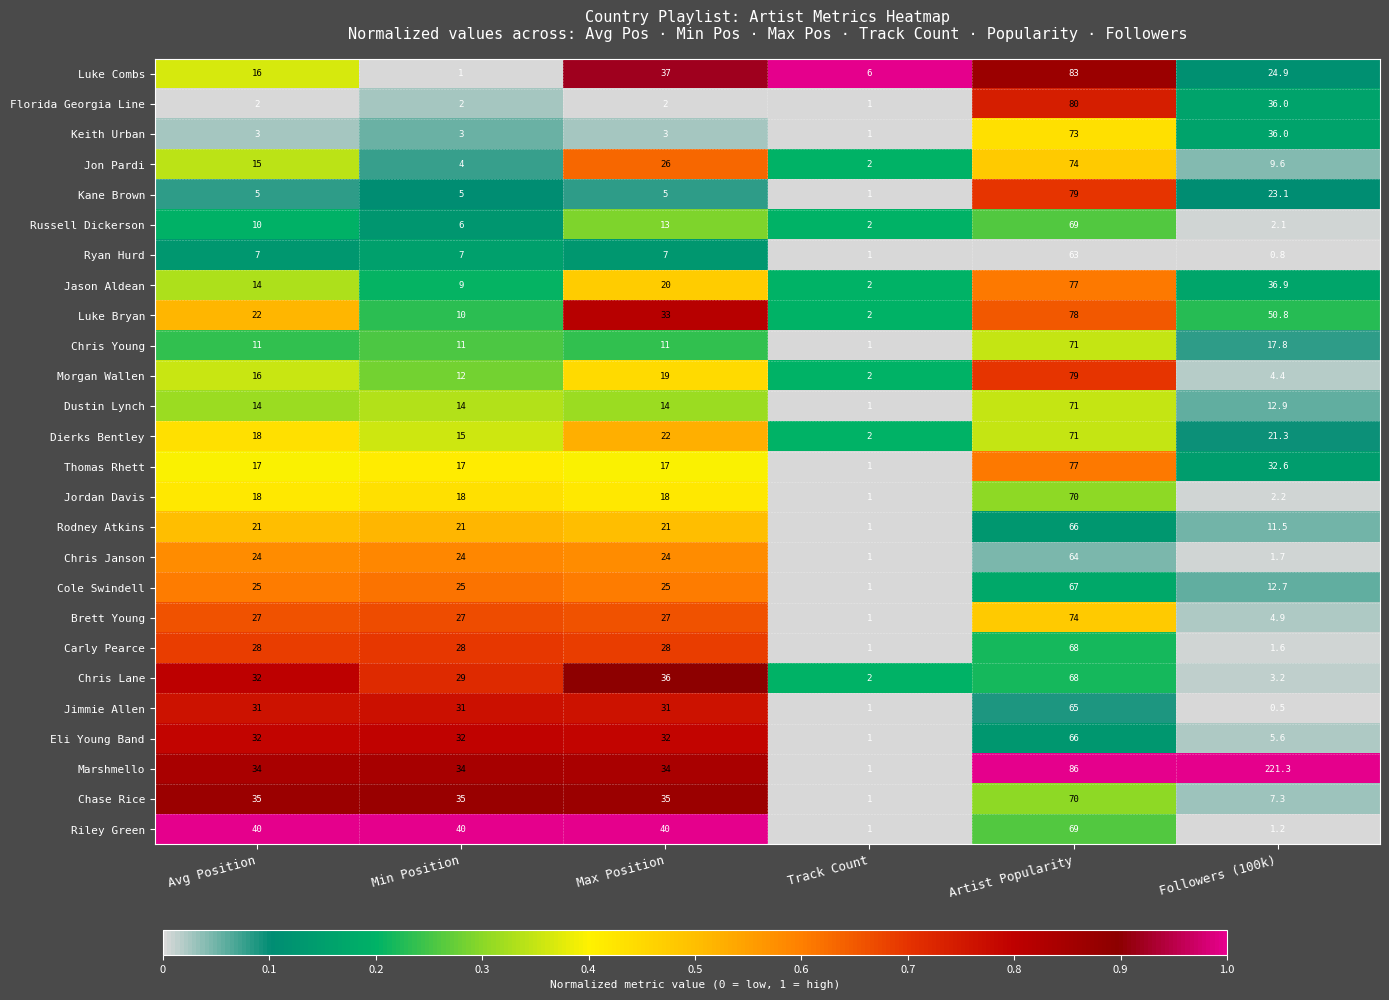

At Min Position, list the series in order from smallest to largest.

Luke Combs, Florida Georgia Line, Keith Urban, Jon Pardi, Kane Brown, Russell Dickerson, Ryan Hurd, Jason Aldean, Luke Bryan, Chris Young, Morgan Wallen, Dustin Lynch, Dierks Bentley, Thomas Rhett, Jordan Davis, Rodney Atkins, Chris Janson, Cole Swindell, Brett Young, Carly Pearce, Chris Lane, Jimmie Allen, Eli Young Band, Marshmello, Chase Rice, Riley Green